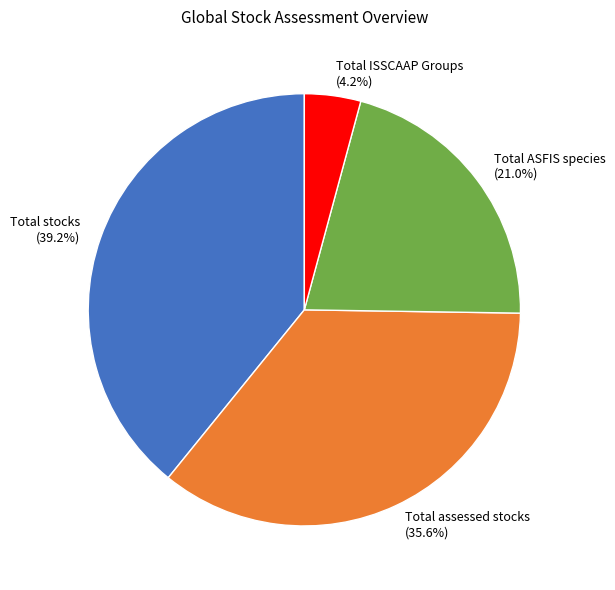

Approximately how many times larger is the value at Total stocks compared to Total ASFIS species?

1.9